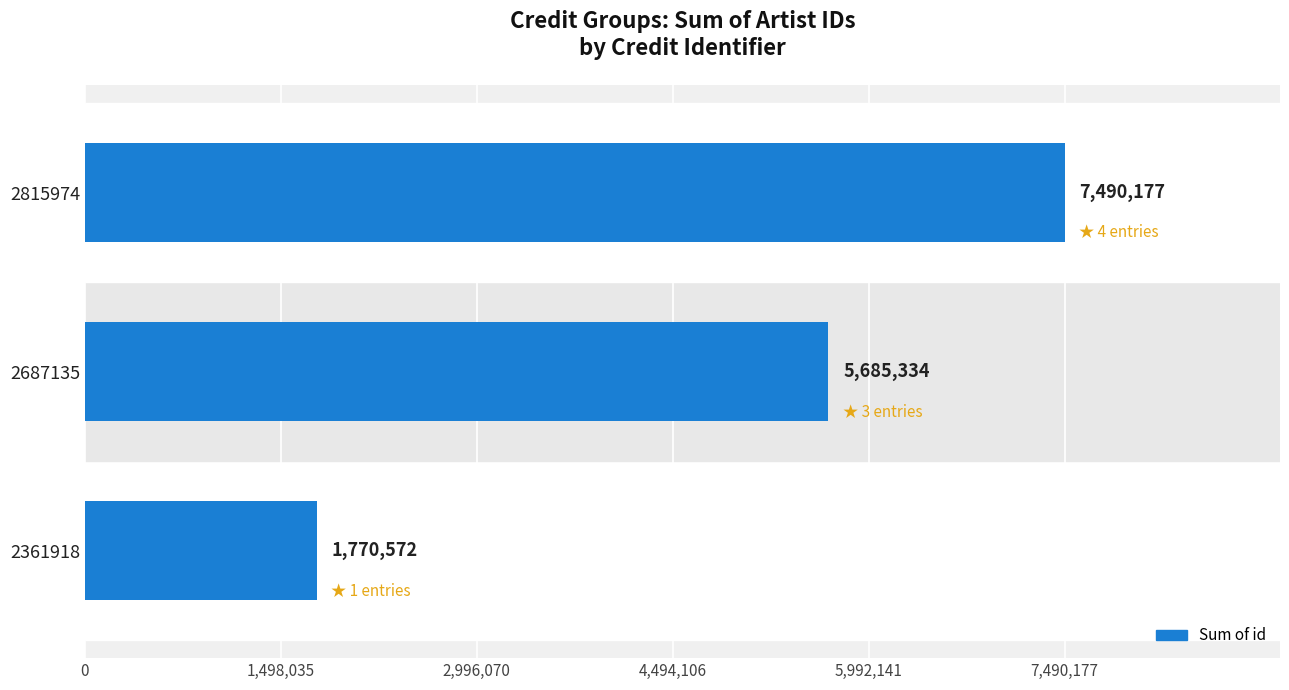

Reading left to right, transcribe all the data shown in this chart.

1770572	5685334	7490177